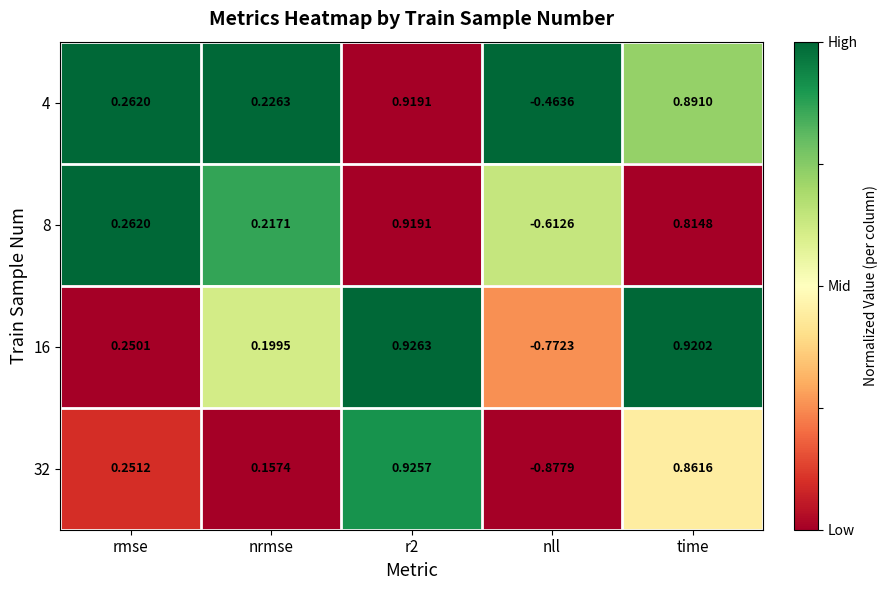

What is the difference between the highest and lowest values at rmse?

0.0